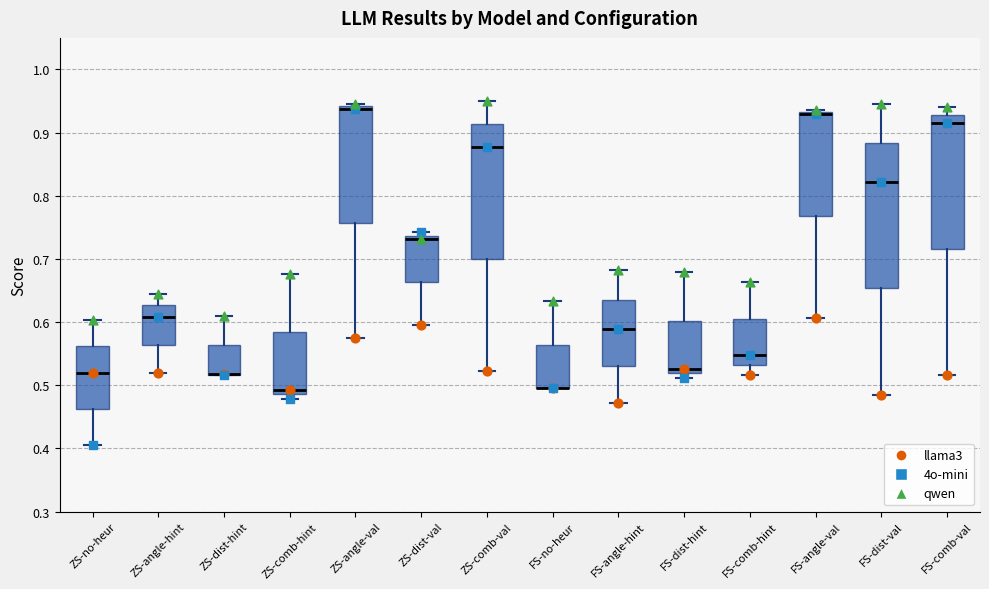

Reading left to right, read every box against the y-axis: the position of its median line, the range the box covers, and the ends of its whiskers. The values are not printed on the chart, so give them approximately, as read against the axis.

ZS-no-heur: median 0.52, box 0.46 to 0.56, whiskers 0.41 to 0.60
ZS-angle-hint: median 0.61, box 0.56 to 0.63, whiskers 0.52 to 0.65
ZS-dist-hint: median 0.52 (drawn on the box's lower edge), box 0.52 to 0.56, whiskers 0.52 to 0.61
ZS-comb-hint: median 0.49 (just above the box's lower edge), box 0.49 to 0.58, whiskers 0.48 to 0.68
ZS-angle-val: median 0.94 (just below the box's upper edge), box 0.76 to 0.94, whiskers 0.58 to 0.95
ZS-dist-val: median 0.73, box 0.66 to 0.74, whiskers 0.60 to 0.74 (just above the box's upper edge)
ZS-comb-val: median 0.88, box 0.70 to 0.91, whiskers 0.52 to 0.95
FS-no-heur: median 0.50 (drawn on the box's lower edge), box 0.50 to 0.56, whiskers 0.50 to 0.63
FS-angle-hint: median 0.59, box 0.53 to 0.64, whiskers 0.47 to 0.68
FS-dist-hint: median 0.53, box 0.52 to 0.60, whiskers 0.51 to 0.68
FS-comb-hint: median 0.55, box 0.53 to 0.61, whiskers 0.52 to 0.66
FS-angle-val: median 0.93 (just below the box's upper edge), box 0.77 to 0.93, whiskers 0.61 to 0.94
FS-dist-val: median 0.82, box 0.65 to 0.88, whiskers 0.49 to 0.95
FS-comb-val: median 0.92, box 0.72 to 0.93, whiskers 0.52 to 0.94